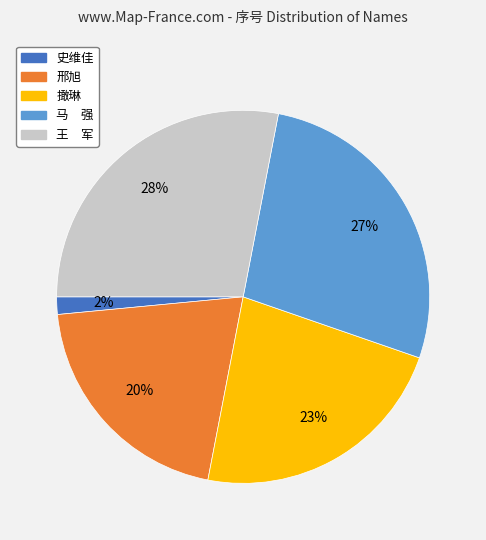

To the nearest percent, what is the difference between the 马 强 and 邢旭 slice percentages?

7%